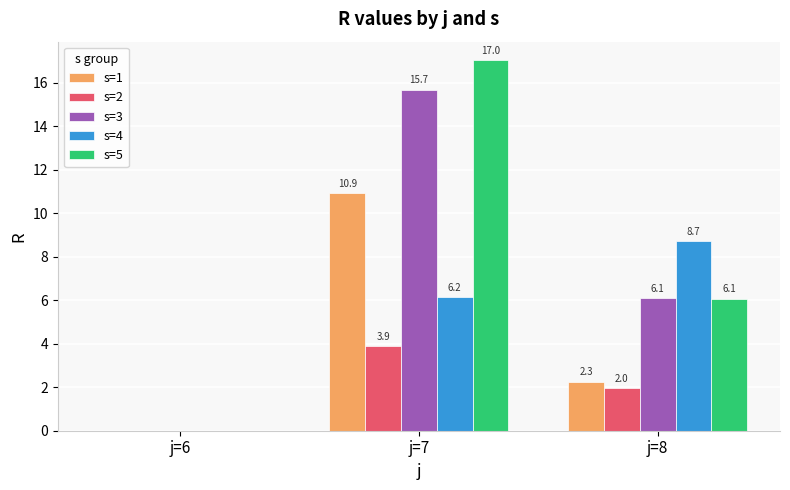

The s=2 series shows 0.6 at j=8. True or false?

False